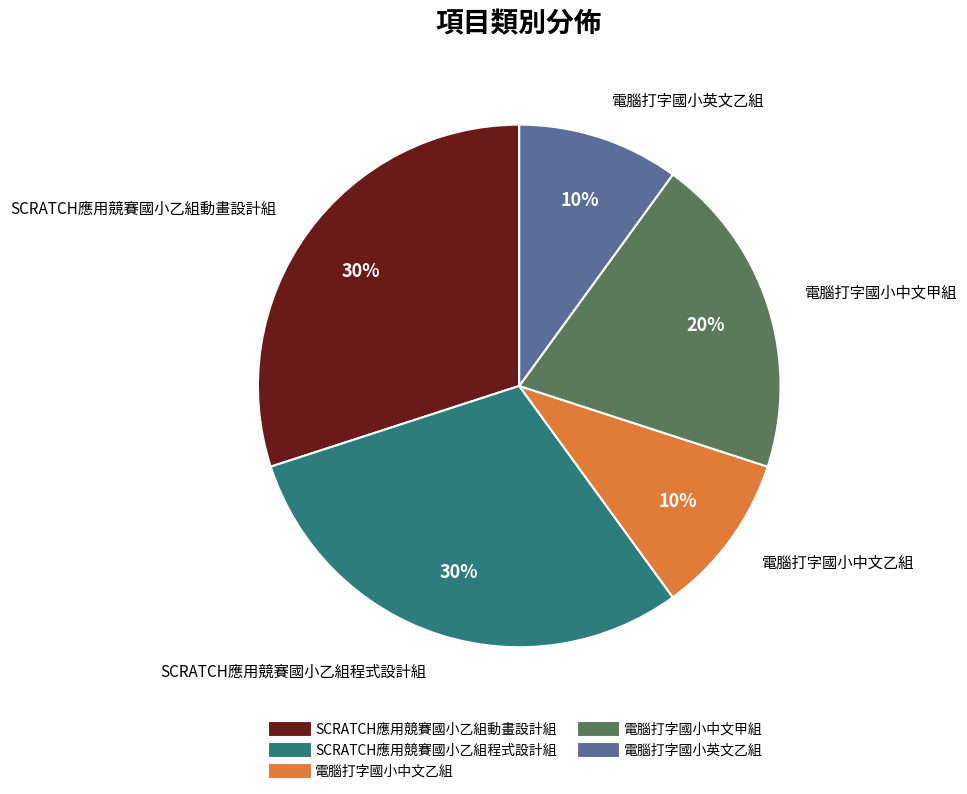

Does any single category account for the majority?

No